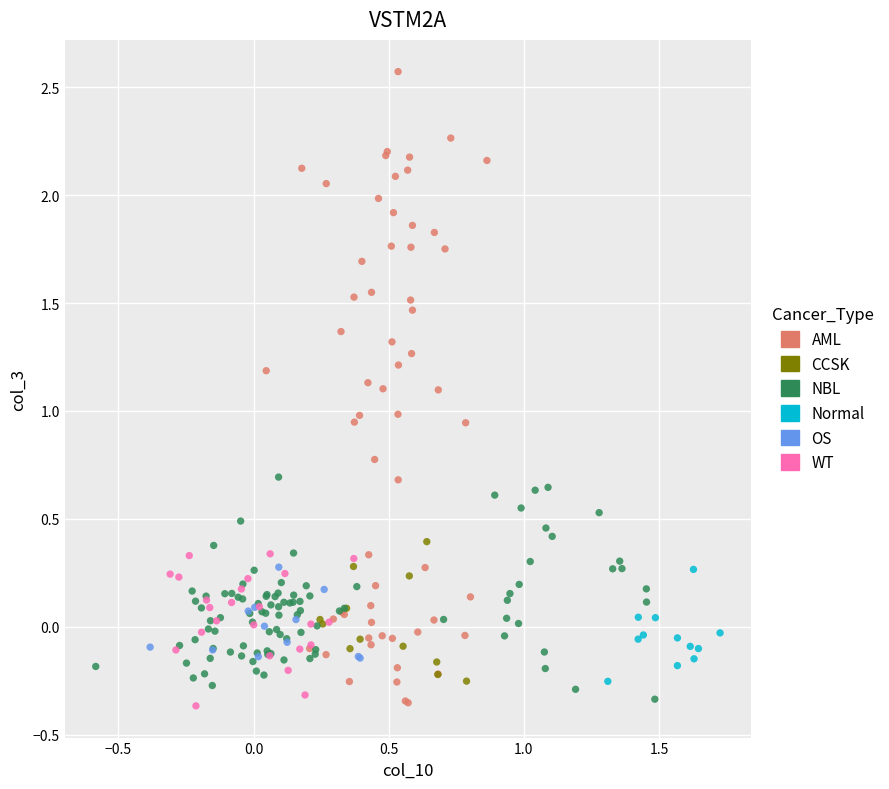

Which series reaches the maximum Y coordinate?

AML